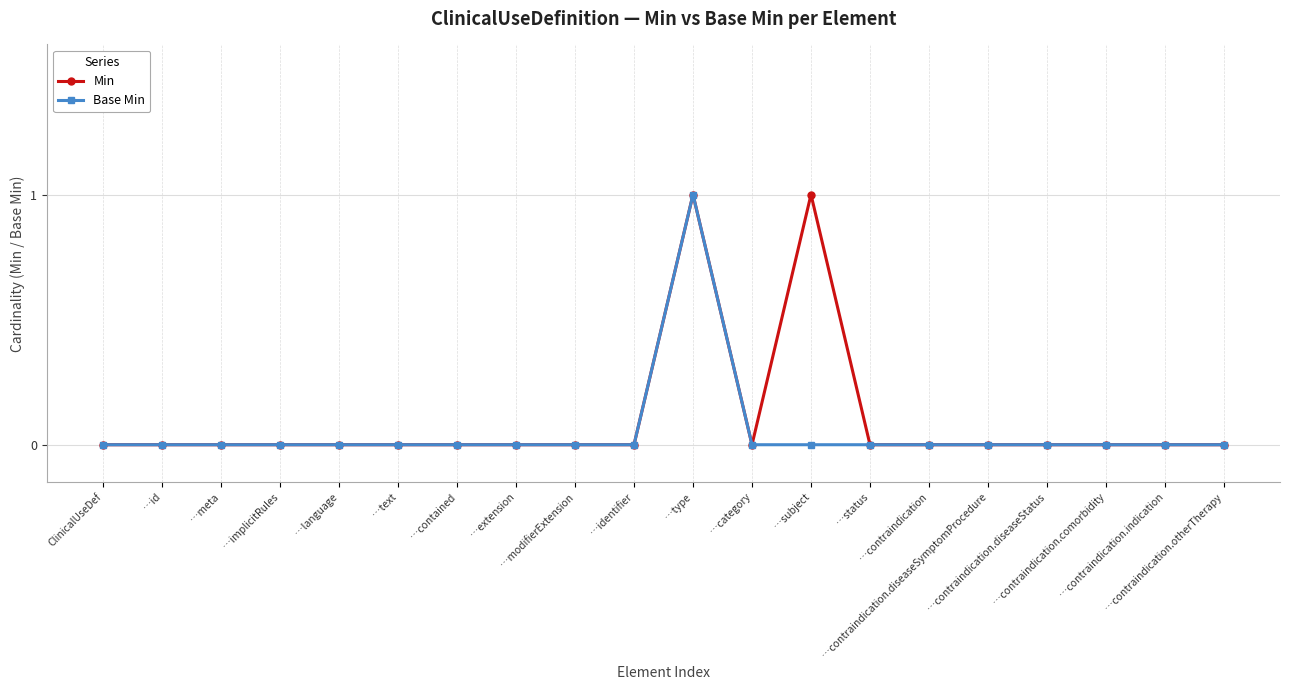

True or false: Min has more than 1 points higher than both neighbors.

True